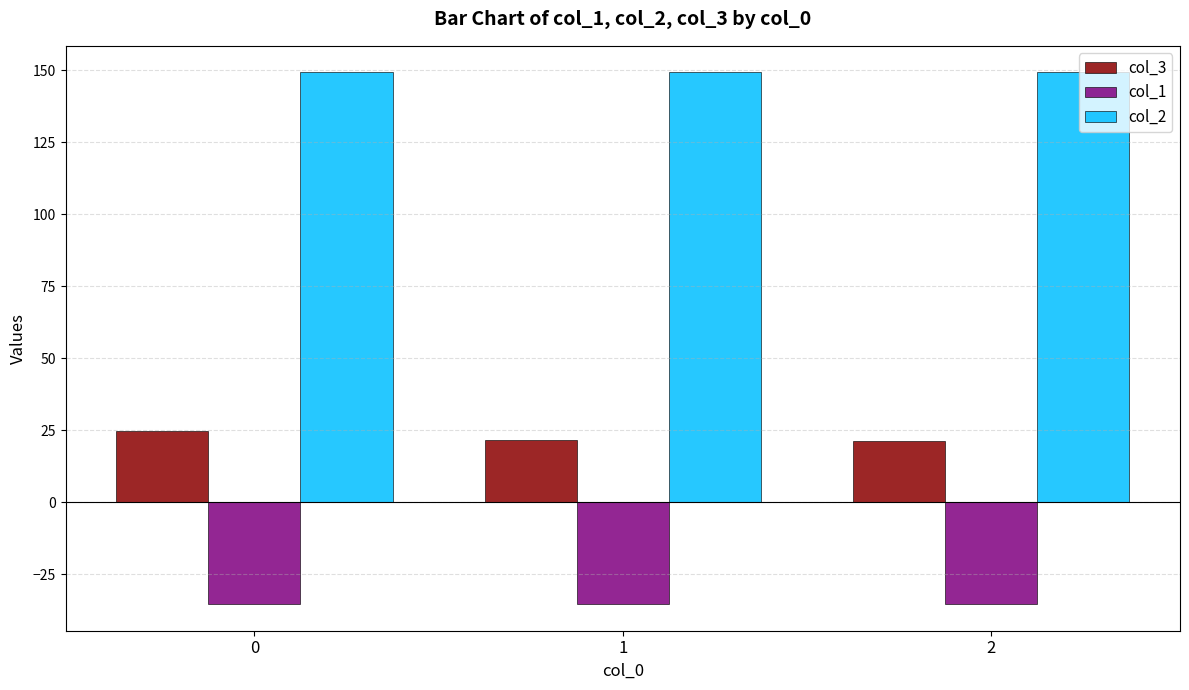

Rank the series at 0 from lowest to highest value.

col_1, col_3, col_2